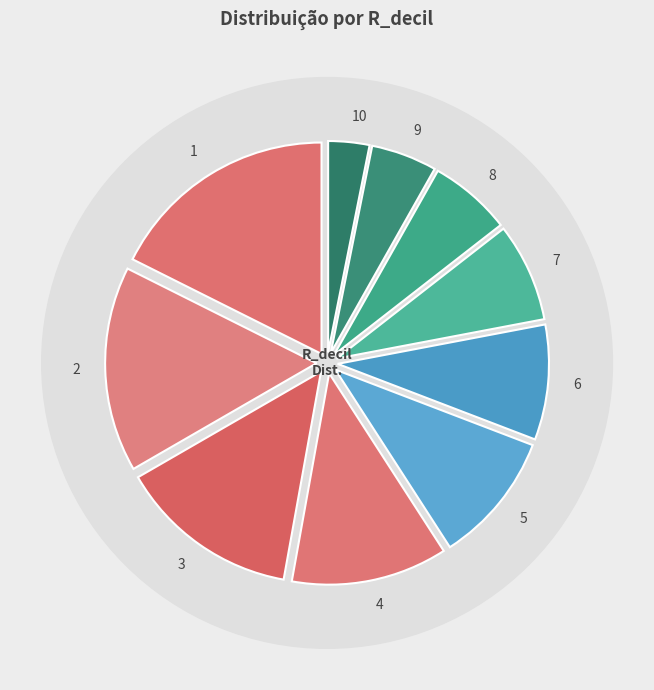

Does any single category account for the majority?

No